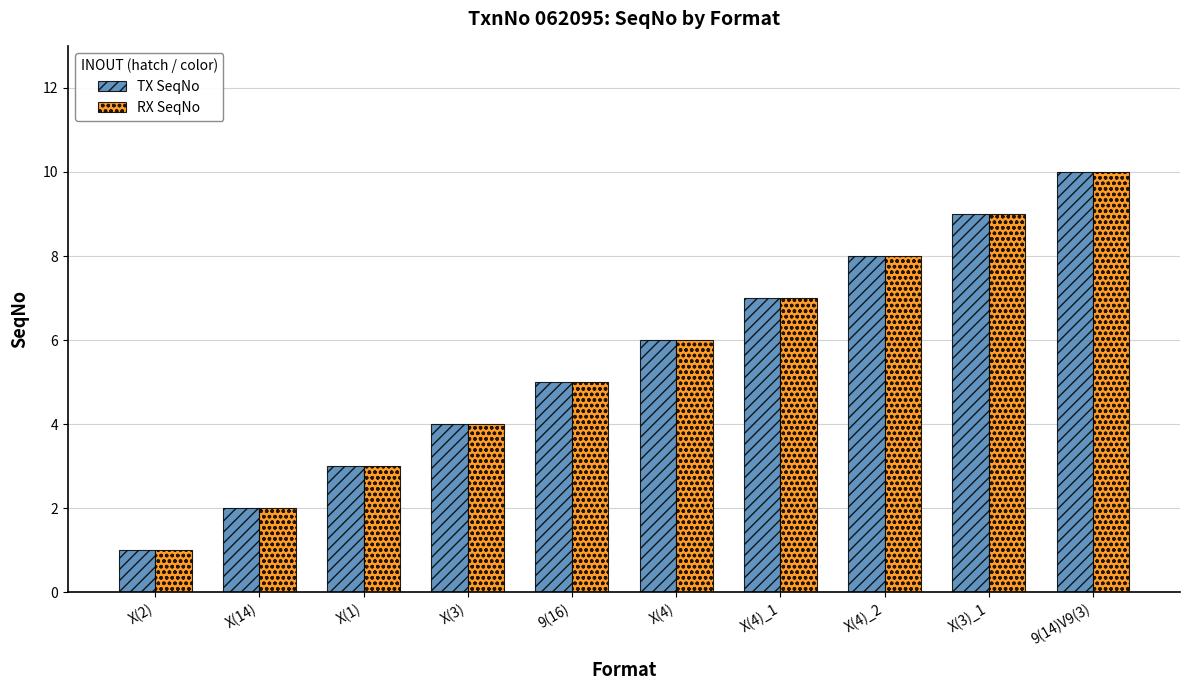

Which category has the lowest value across all series?

X(2)